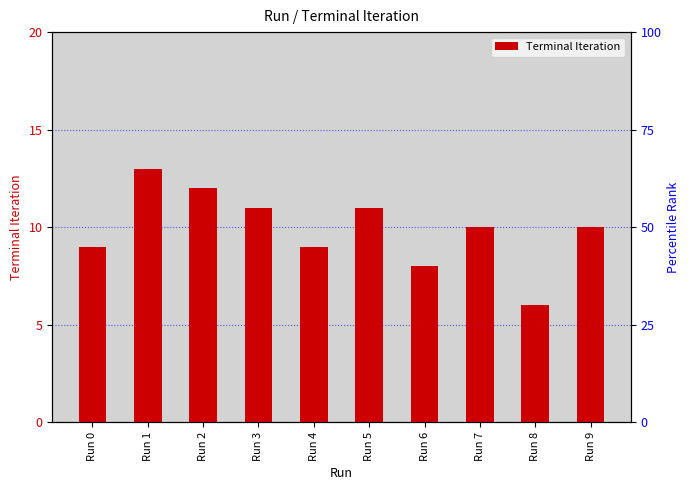

Is it true that the value at Run 3 is 7?

False